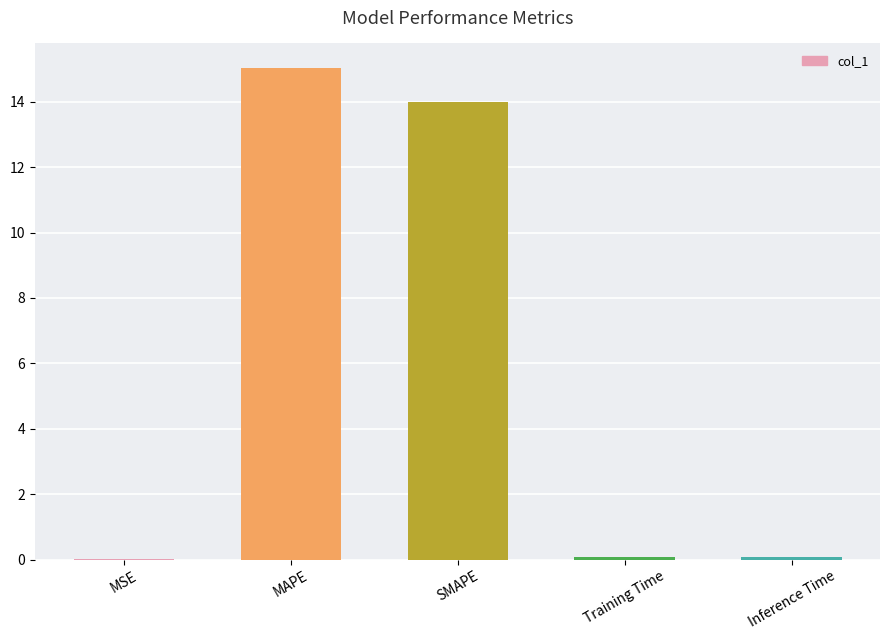

Between MAPE and Inference Time, which is larger?

MAPE